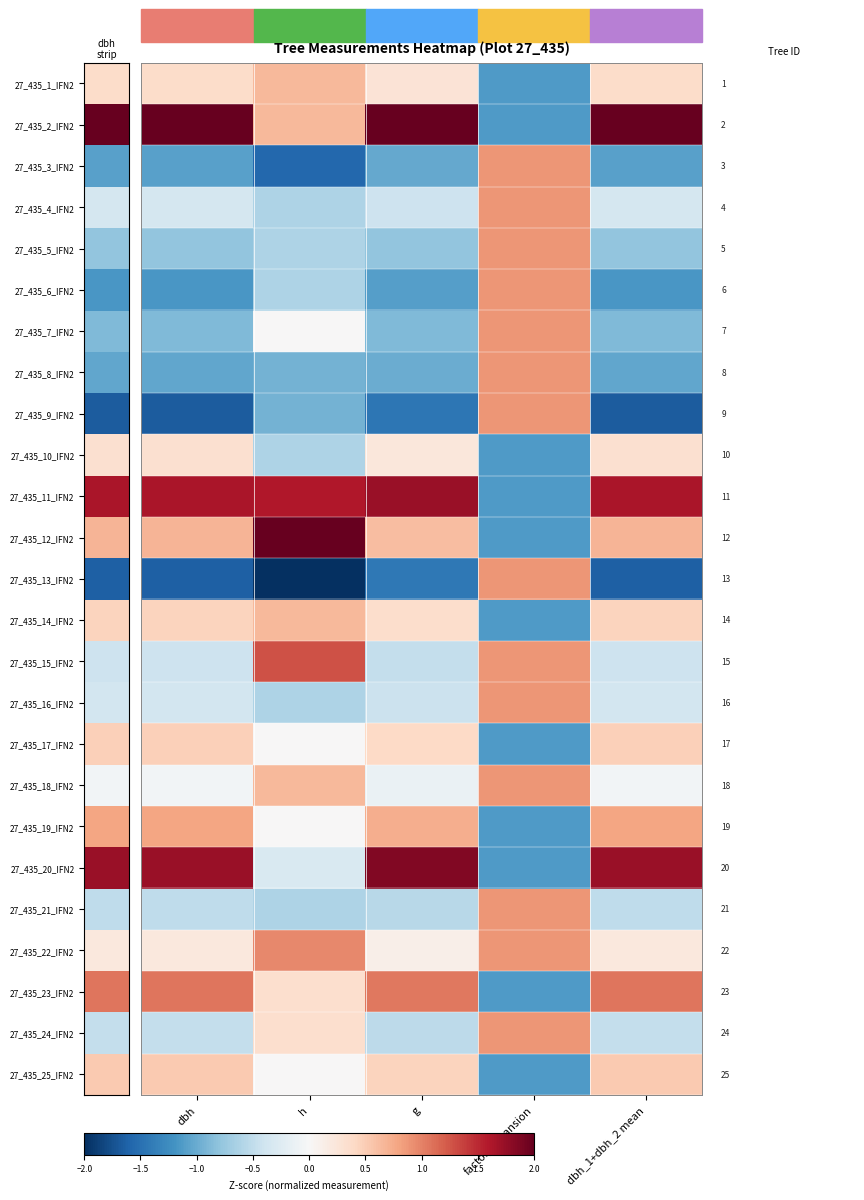

How many distinct data groups are displayed?

25